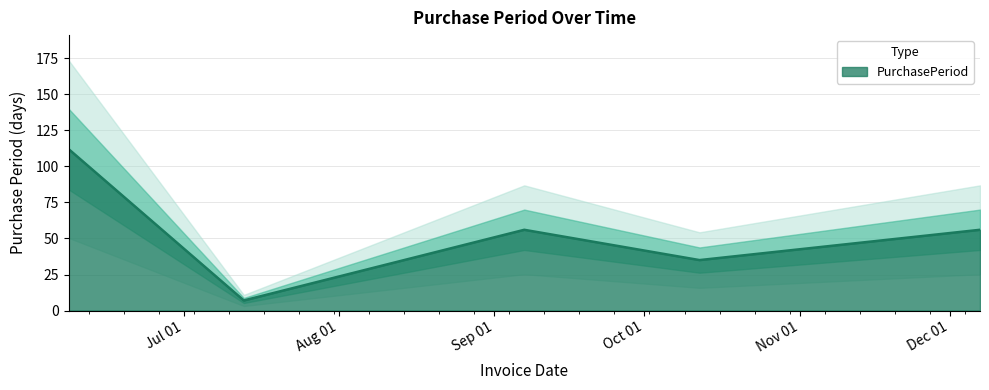

List the labels in order of value, largest first.

2017-06-08, 2017-09-07, 2017-12-07, 2017-10-12, 2017-07-06, 2017-07-13